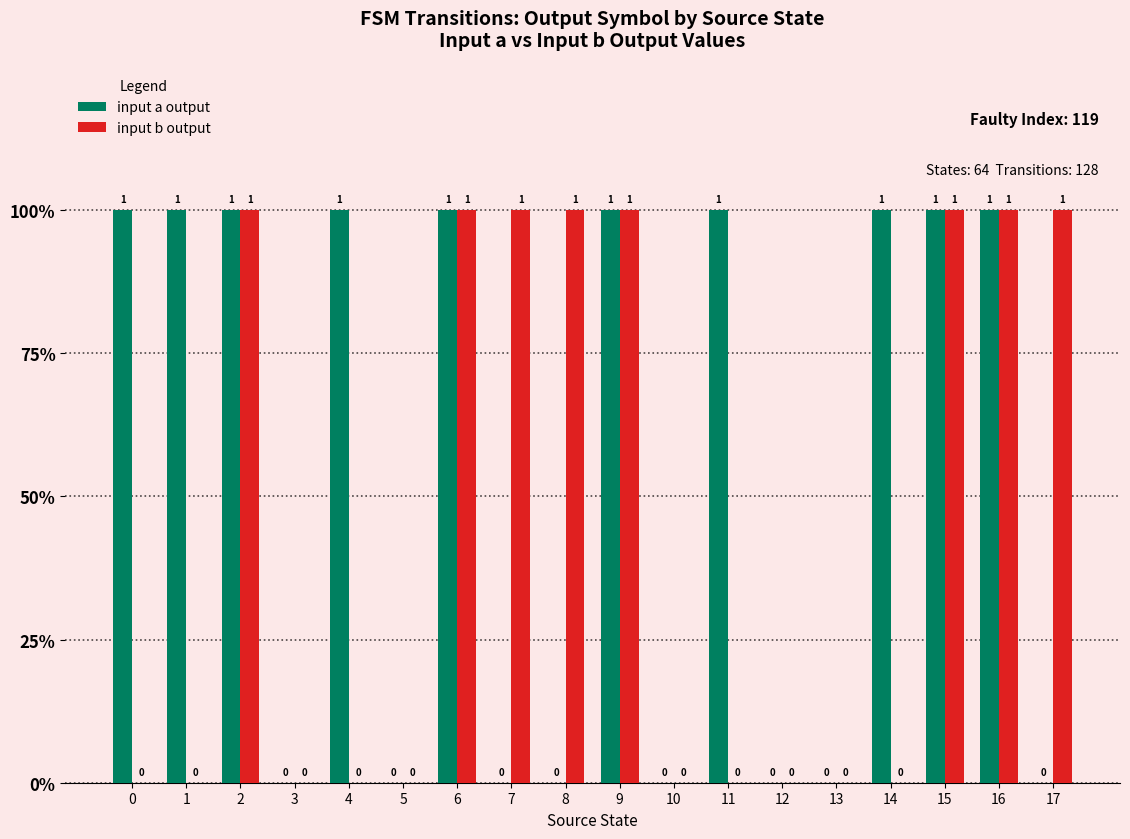

What are all the series names shown in the legend?

input a output, input b output